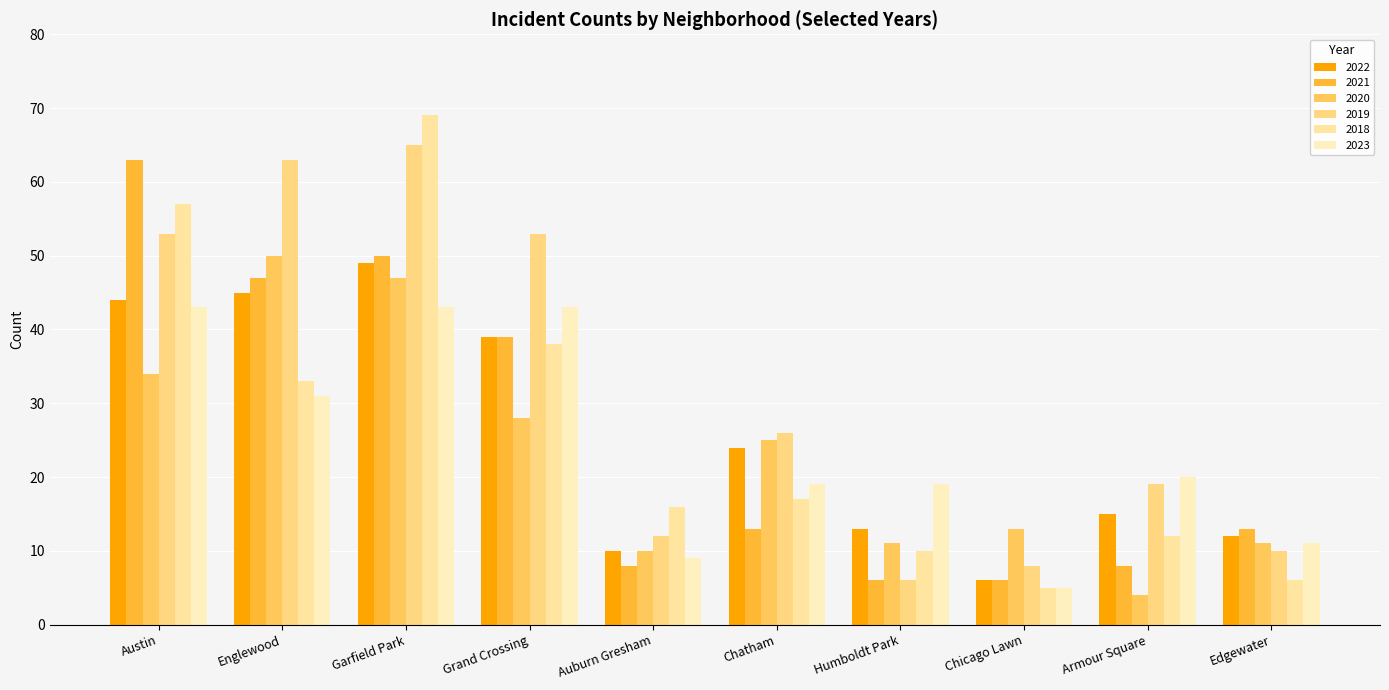

At which category does the chart reach its minimum across all series?

Armour Square